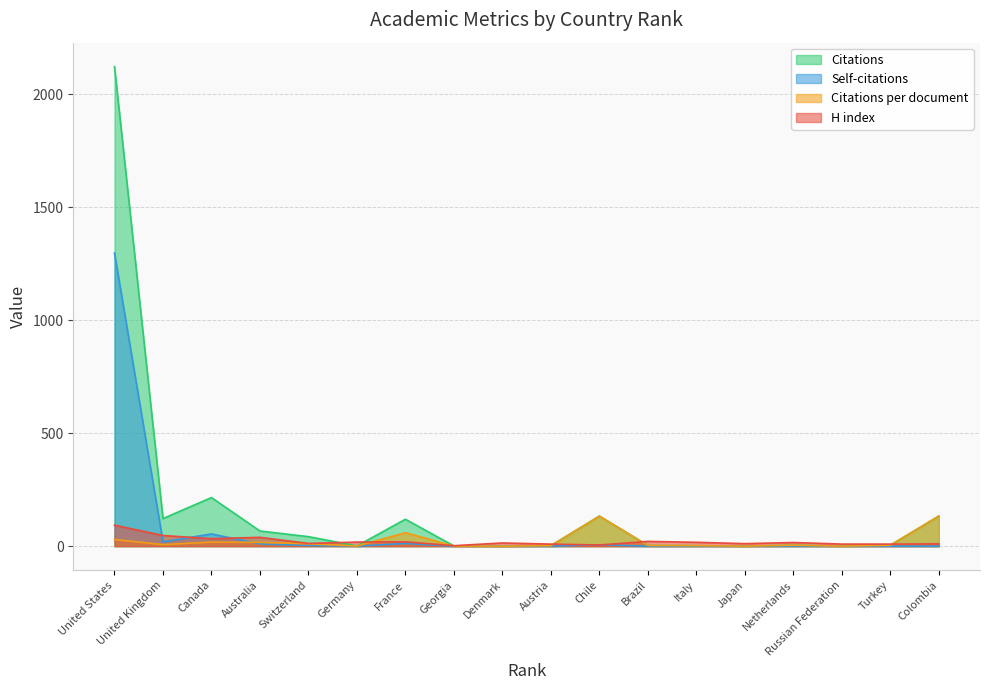

What is the label of the 6th point from the left?

Germany